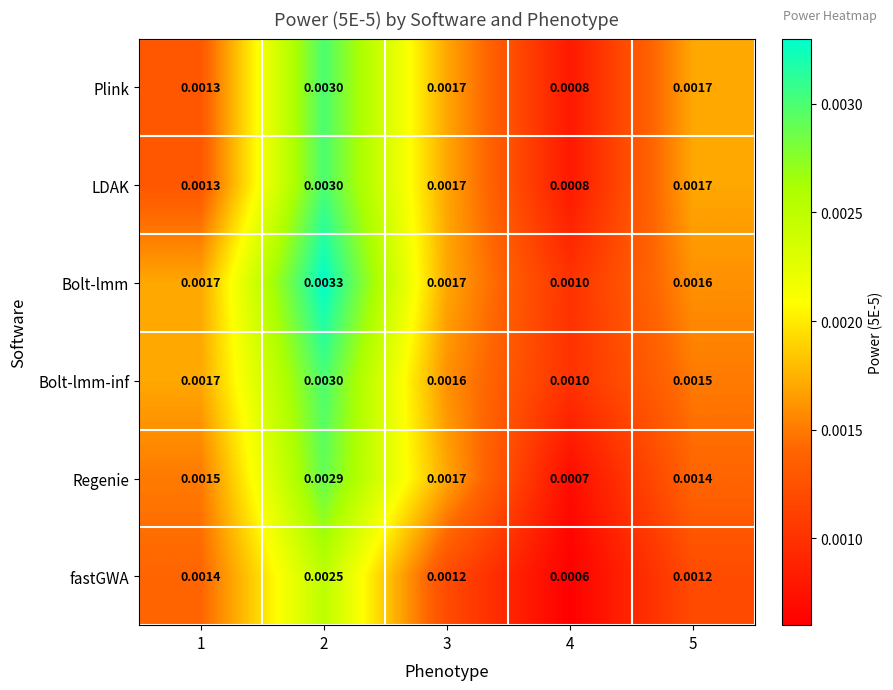

Which series has the largest total across all categories?

Bolt-lmm